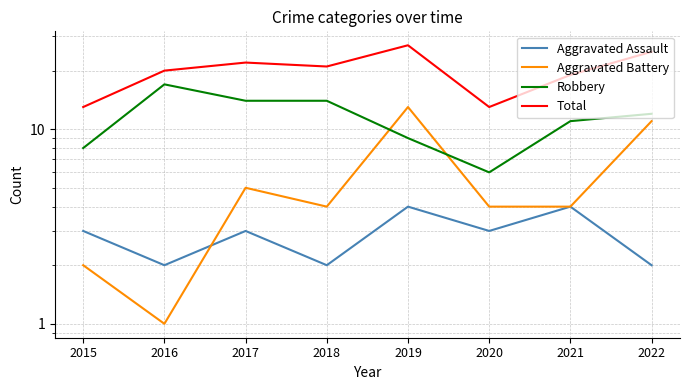

At which category is the sum across all series the highest?

2019